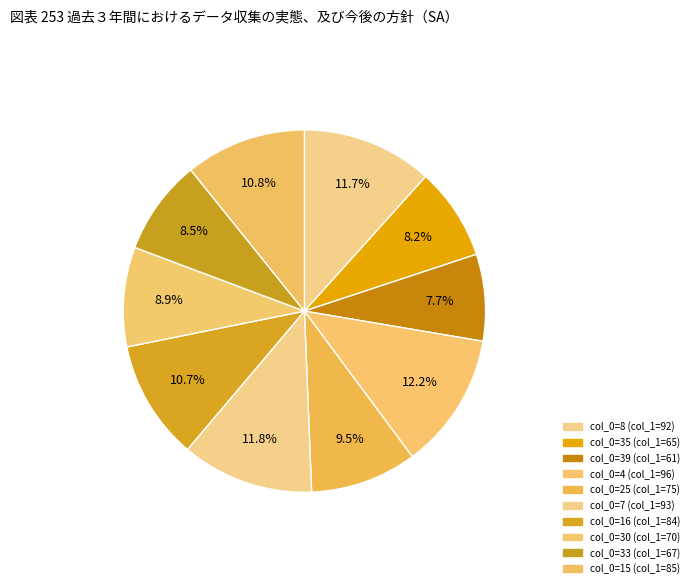

Which category has the biggest portion of the pie?

4